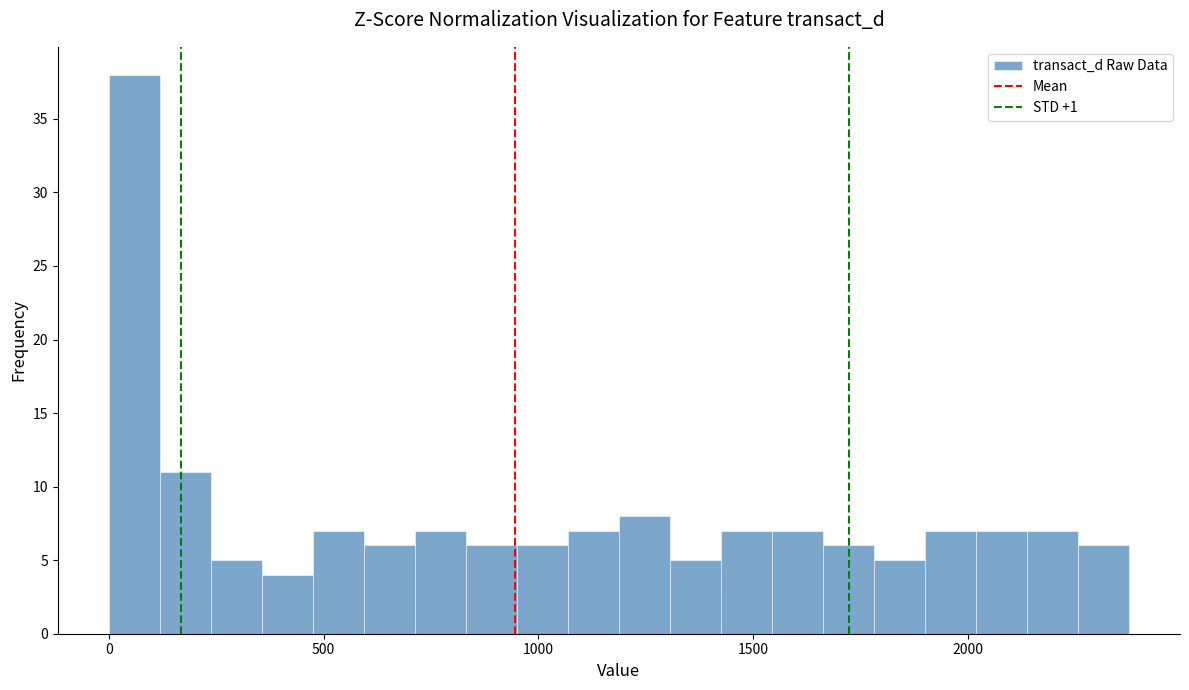

Around what value on the x-axis is the tallest bar? Give the approximate position of its centre, as read against the axis.

50